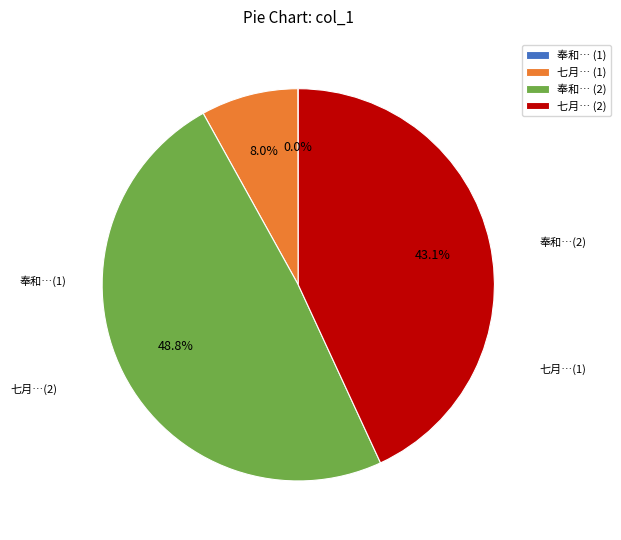

What is the largest slice in the pie chart?

奉和… (2)